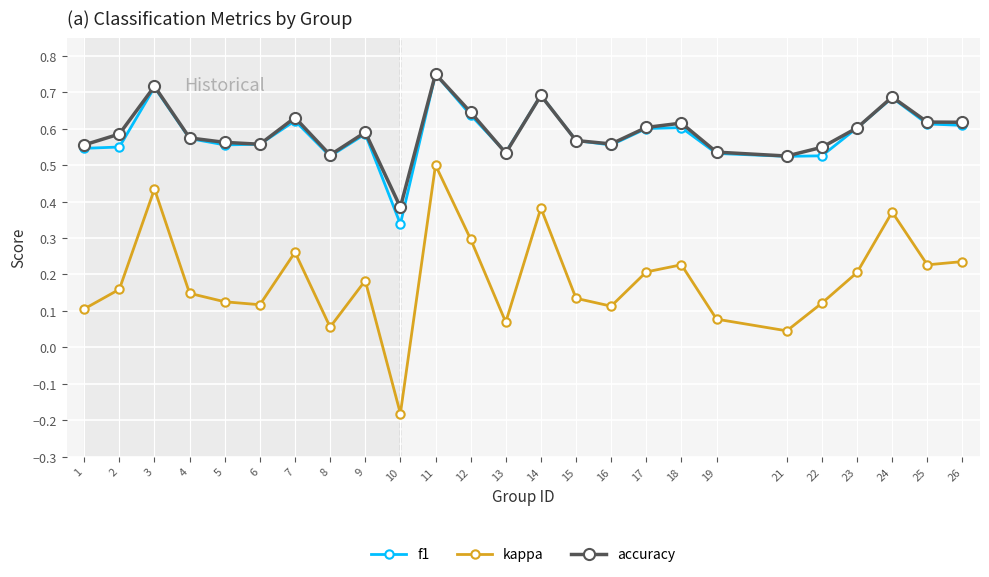

Which category has the lowest value in the kappa series?

10